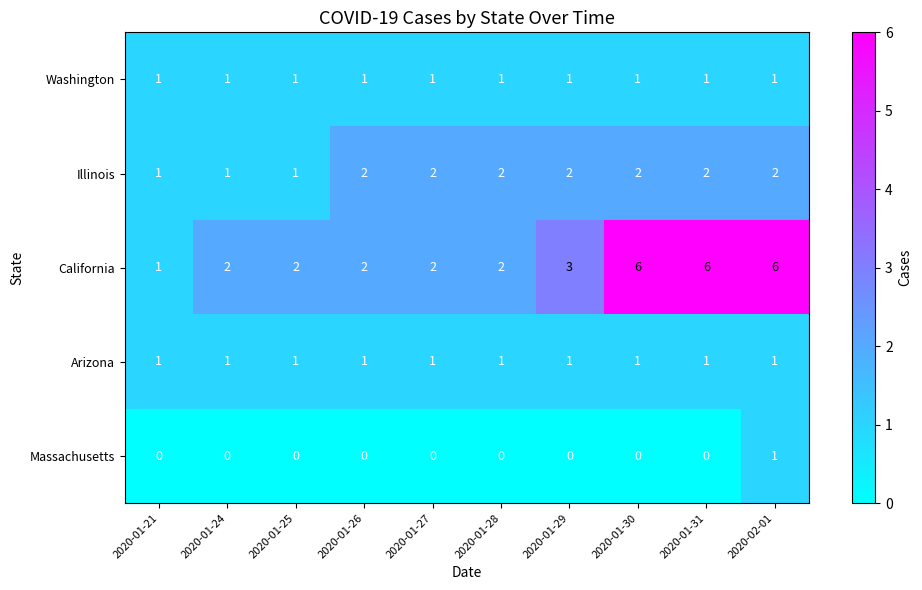

At which label does Massachusetts reach its peak?

2020-02-01